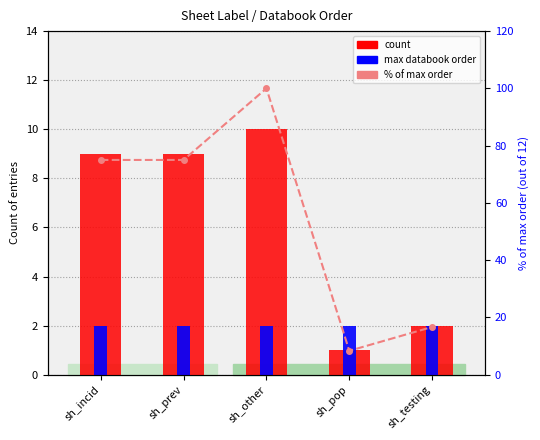

Which has a higher value, sh_prev or sh_incid?

sh_prev